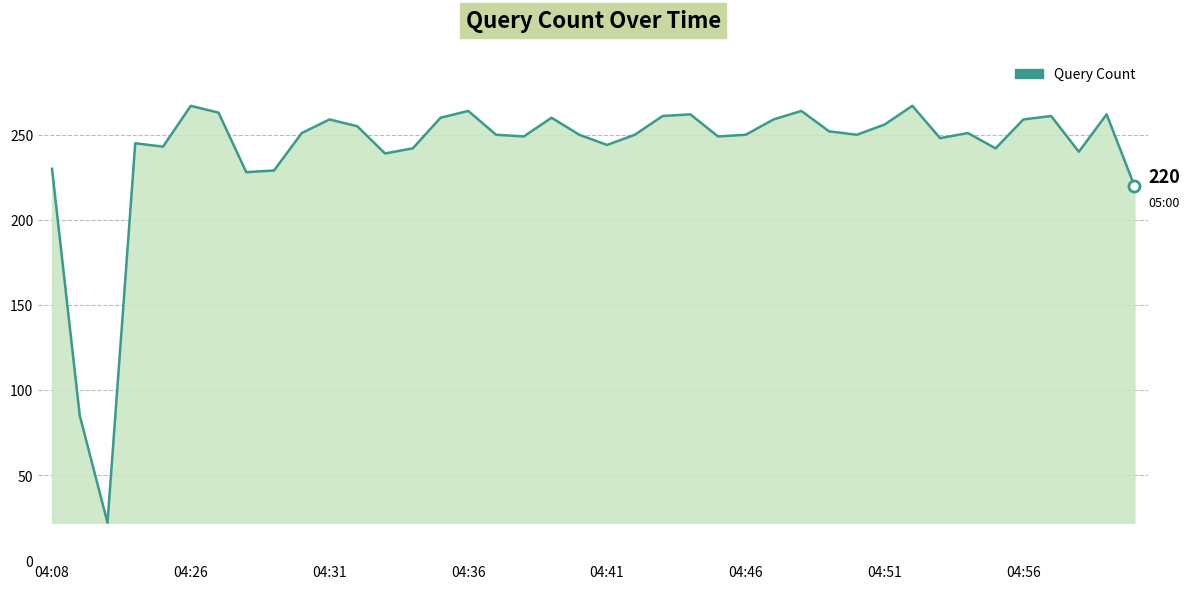

What is the minimum value shown in the chart?

22